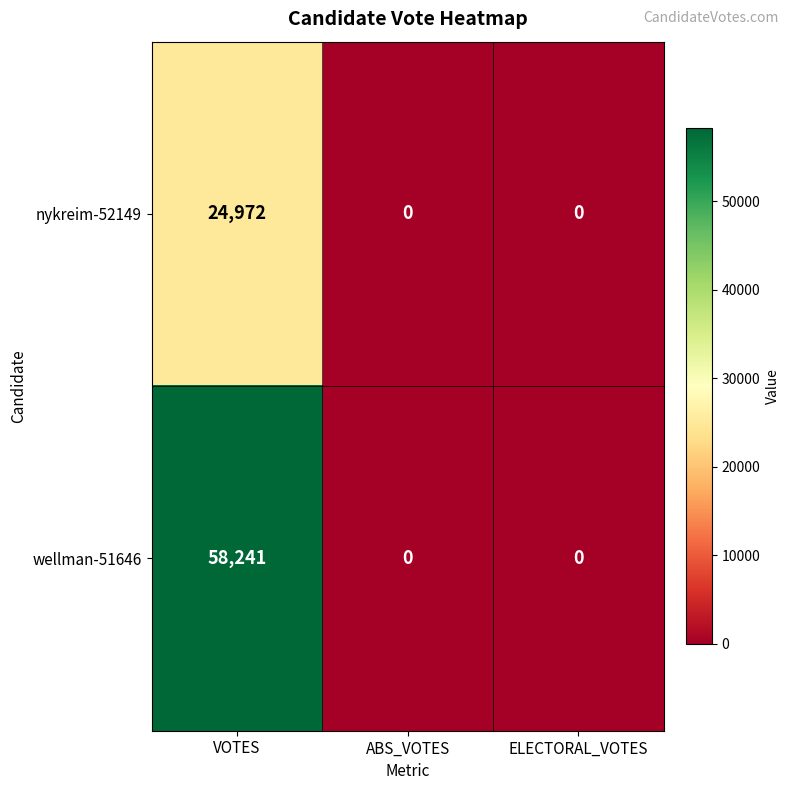

The wellman-51646 series shows 0 at ABS_VOTES. True or false?

True